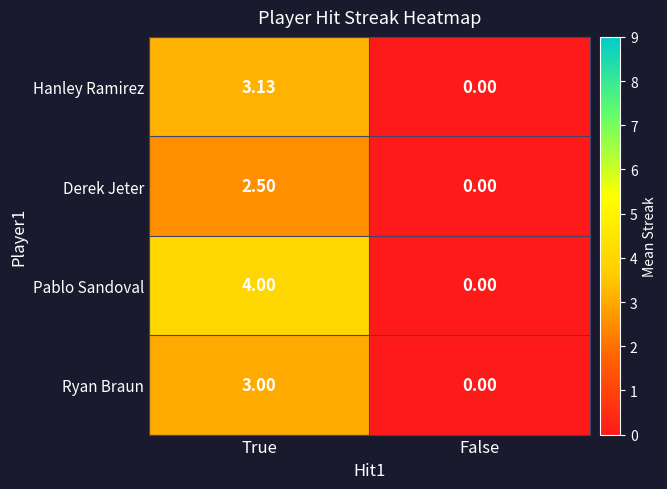

Rank the series by their maximum value, from lowest to highest.

Derek Jeter, Ryan Braun, Hanley Ramirez, Pablo Sandoval